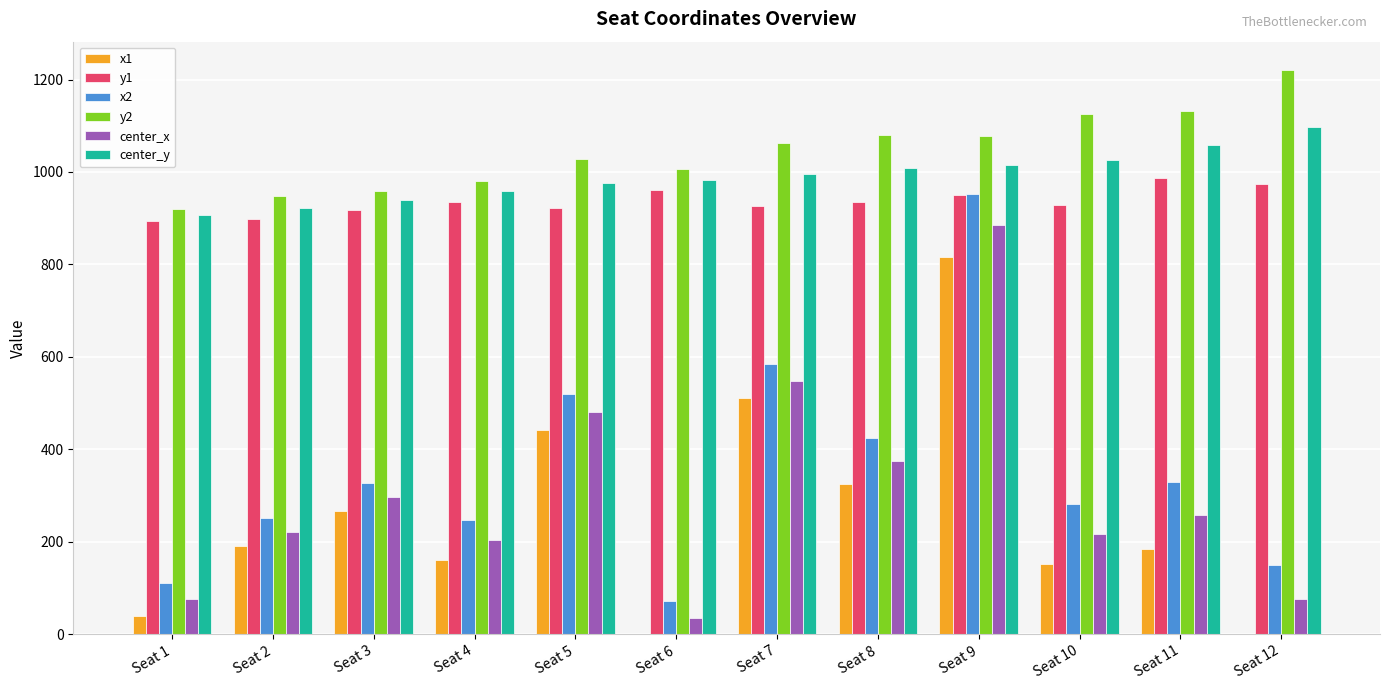

Is the value of center_y at Seat 6 greater than the value of y2 at Seat 6?

No